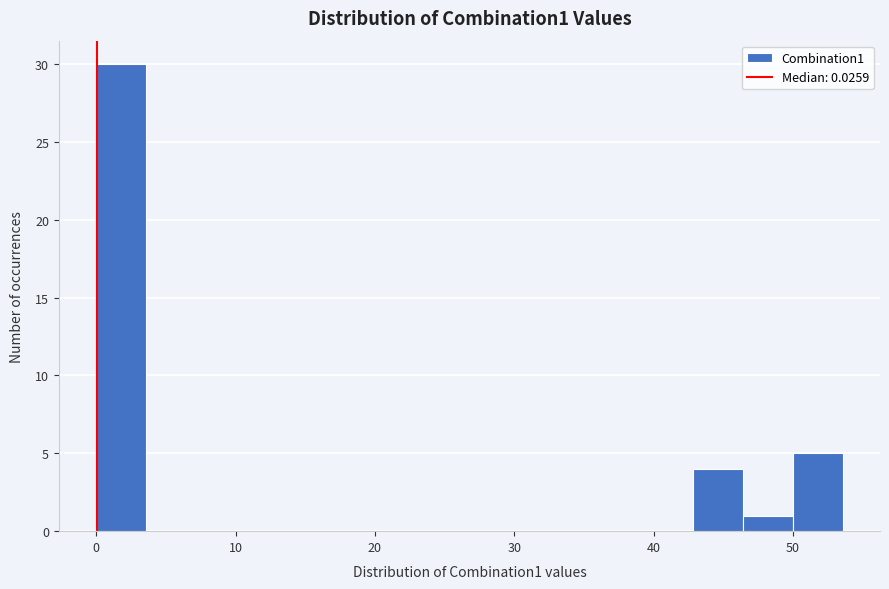

Around what value on the x-axis is the tallest bar? Give the approximate position of its centre, as read against the axis.

2